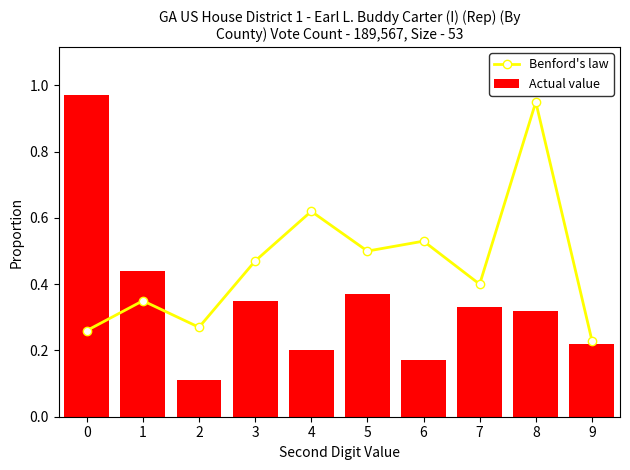

What is the value of the Benford's law bar at the 7th from the left?

0.5